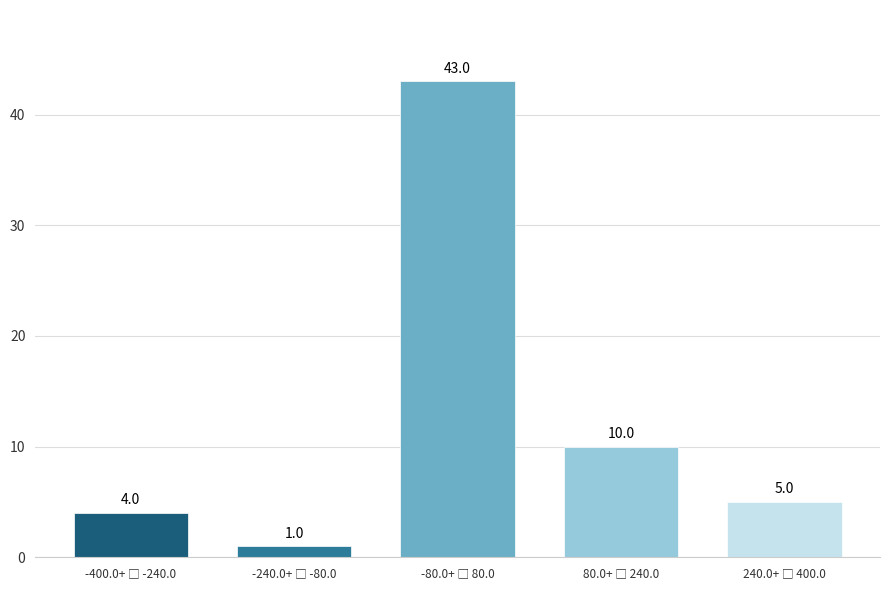

Reading left to right, what are all the values shown in this chart?

4	1	43	10	5